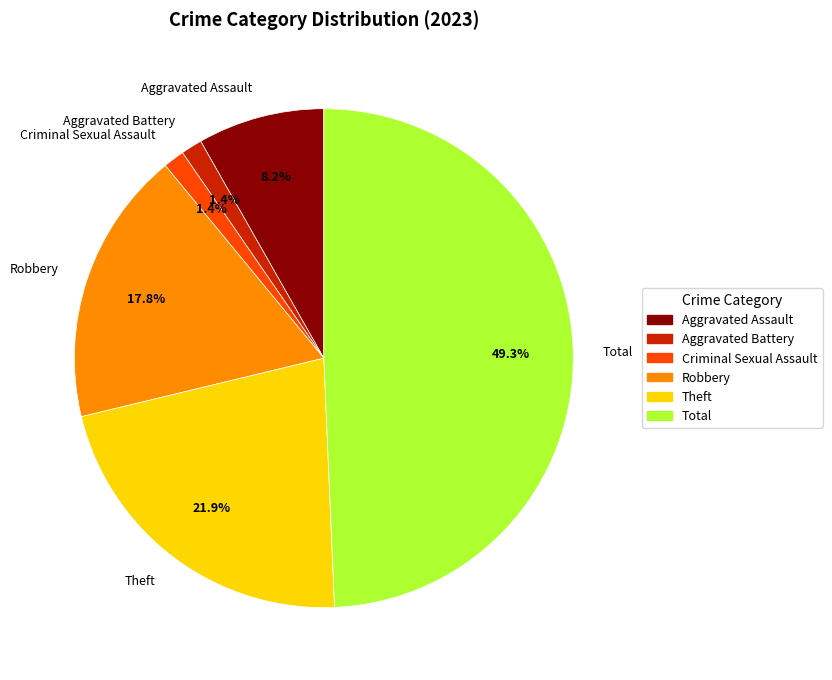

Count the number of slices in the pie.

6